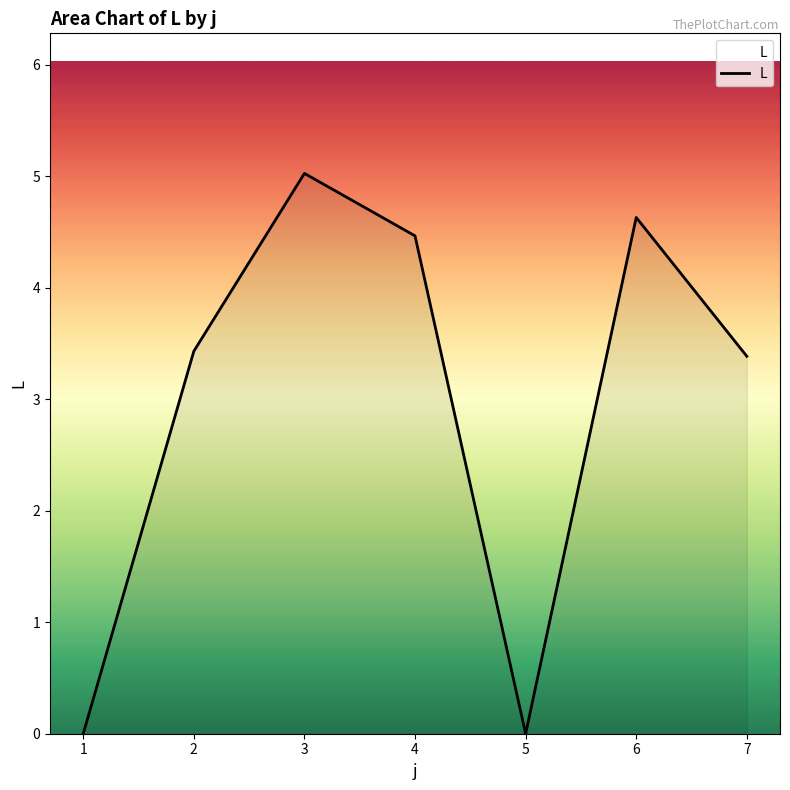

Reading left to right, transcribe all the data shown in this chart.

1=0.0	2=3.4	3=5.0	4=4.5	5=0.0	6=4.6	7=3.4